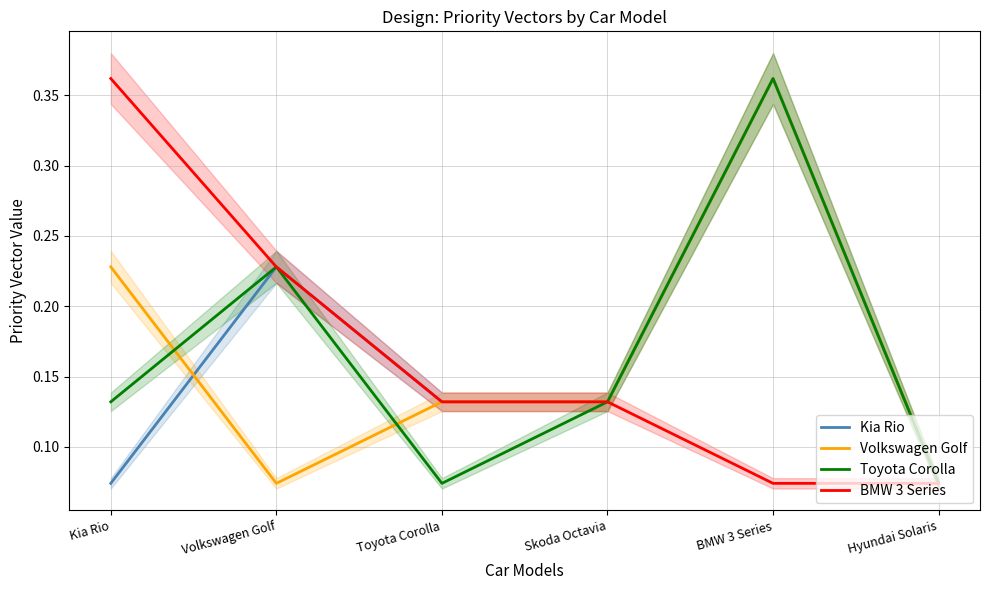

True or false: Toyota Corolla and Kia Rio intersect in this chart.

False